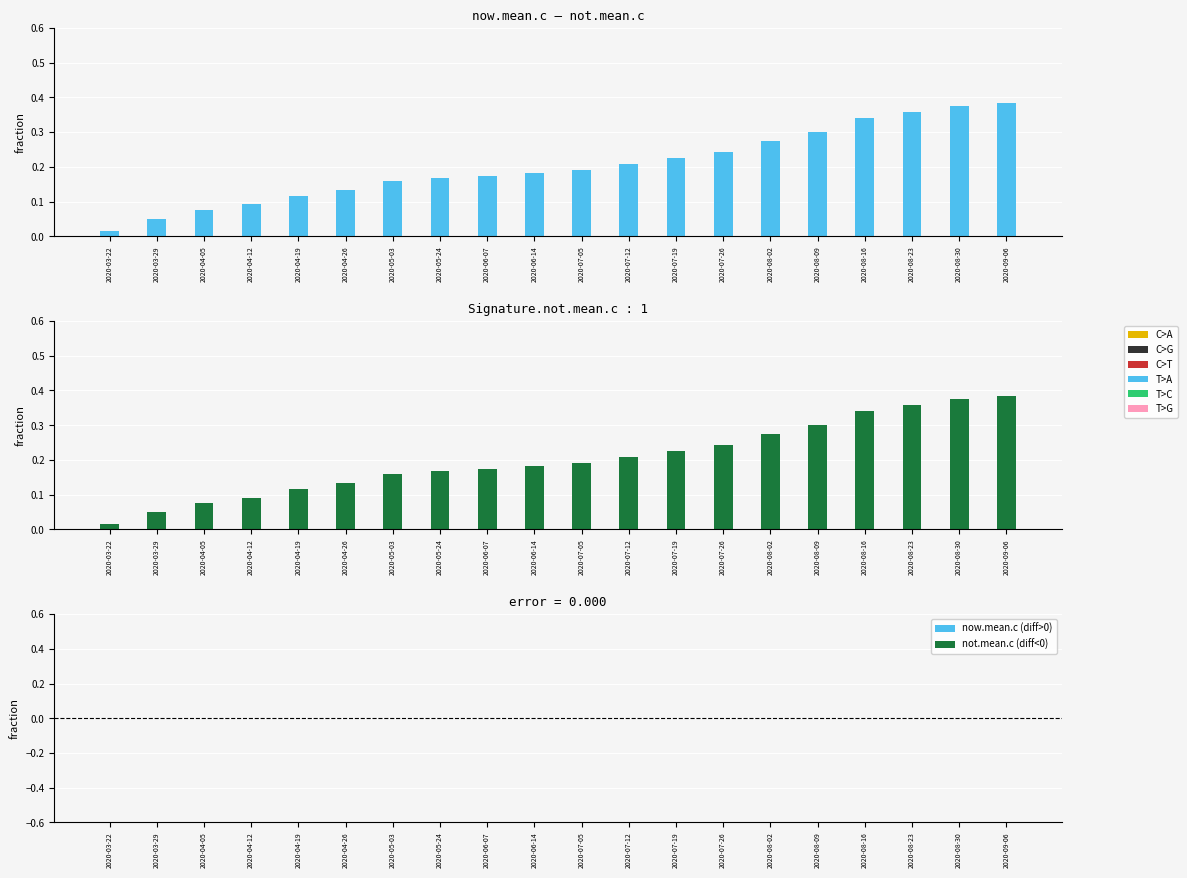

At which category is the sum across all series the highest?

2020-09-06